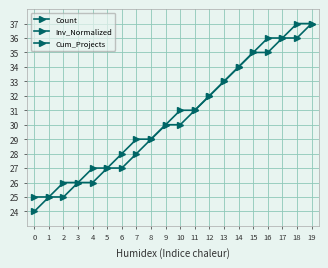

At which category is the sum across all series the highest?

19